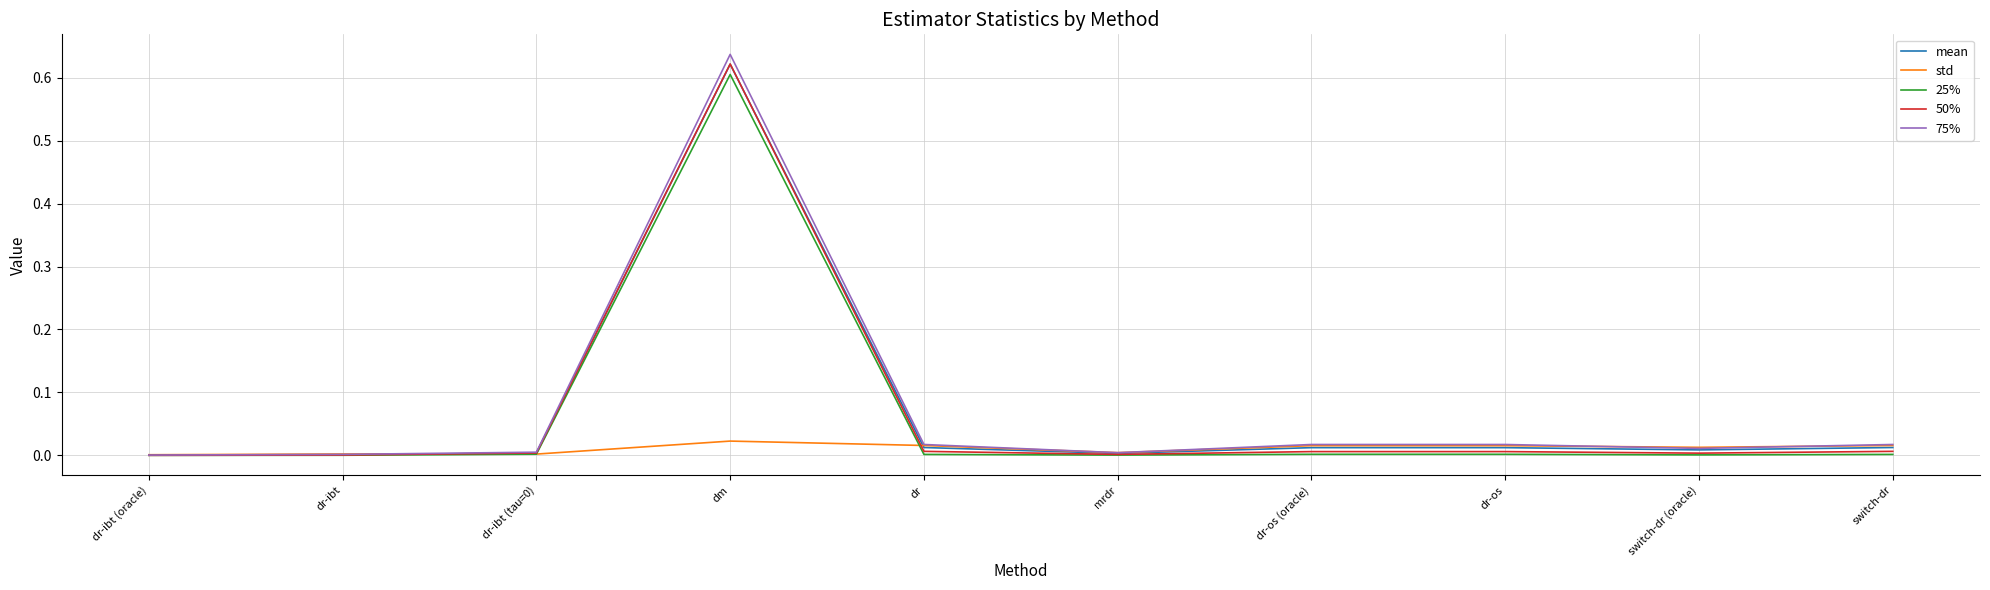

Is the value of 25% at dr-ibt greater than the value of 75% at dm?

No